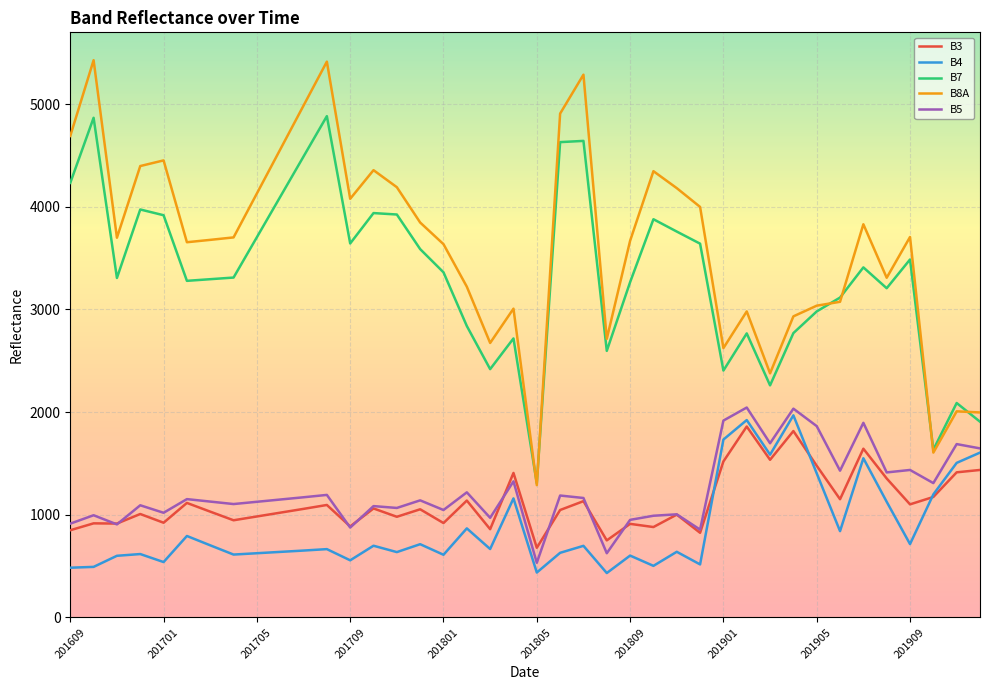

Does the chart have visible grid lines?

Yes